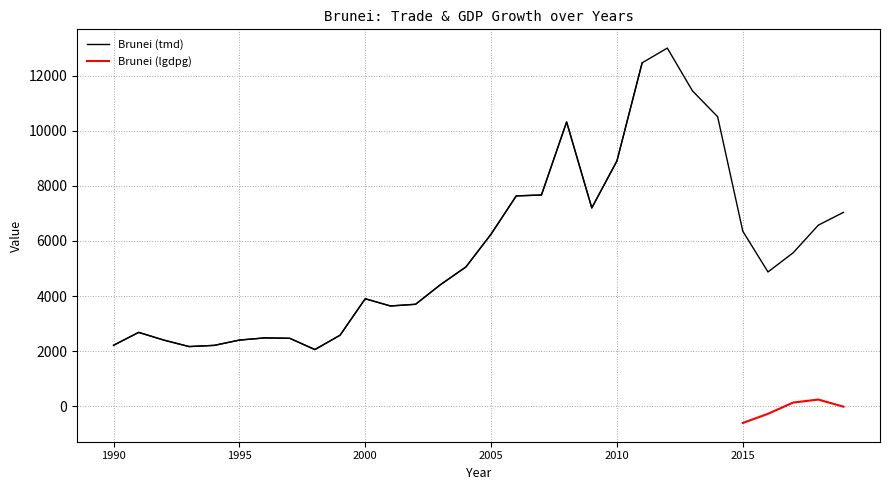

At which label does the data first exceed 5057?

2005